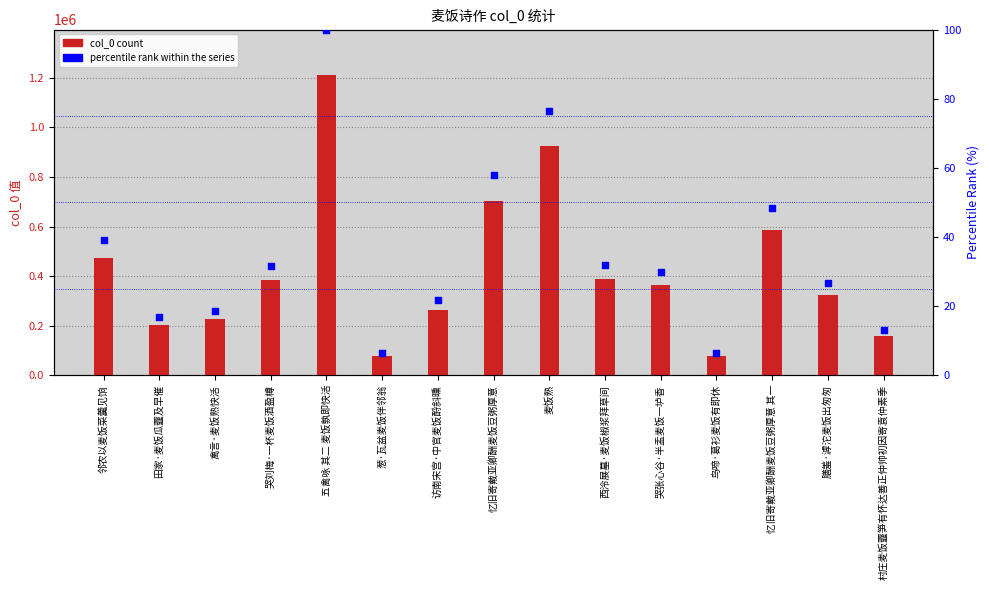

What is the total value across all series at 膳羞·滹沱麦饭出匆匆?

325067.8